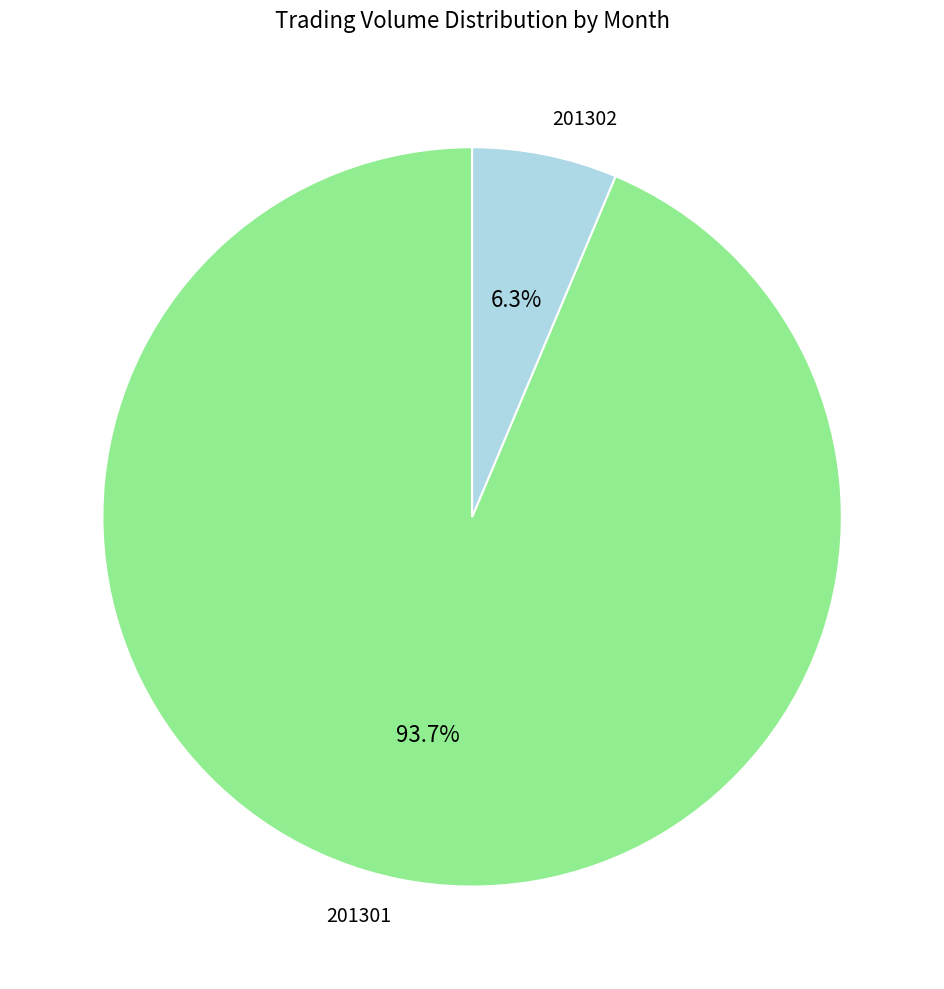

Between 201301 and 201302, which is larger?

201301